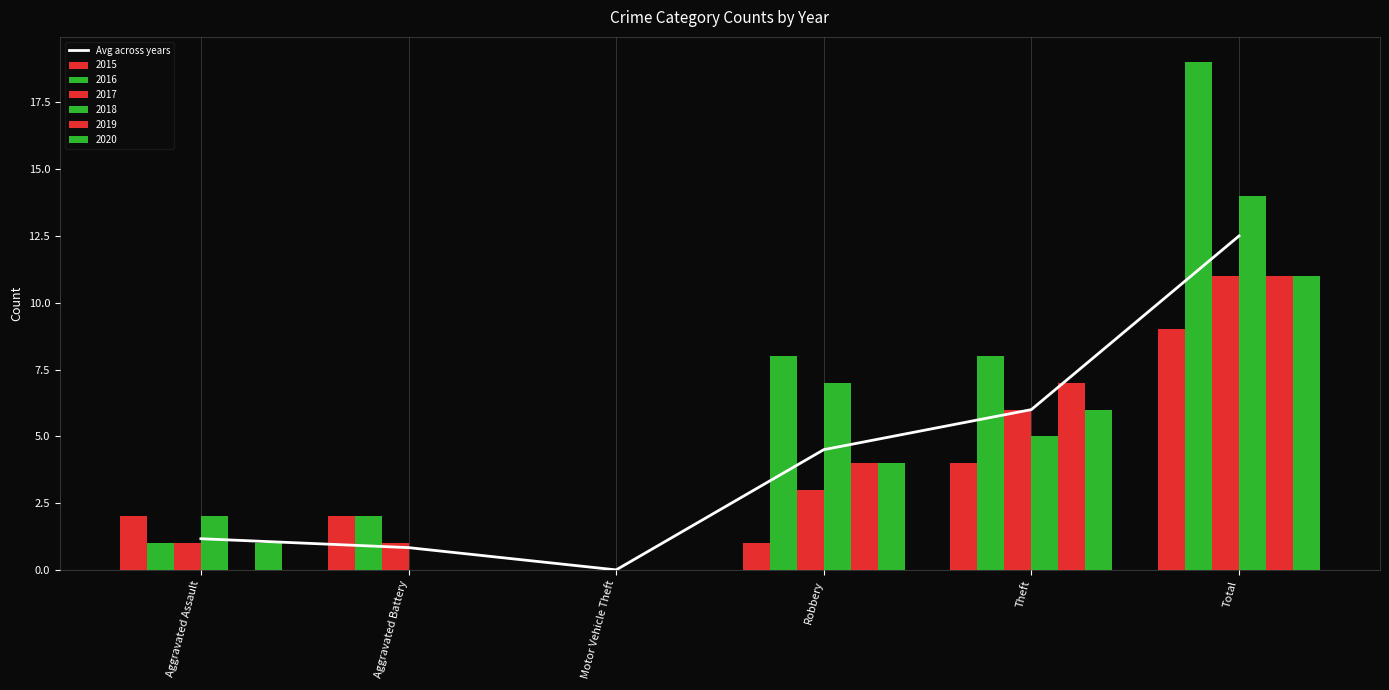

What is the maximum value shown in the chart?

12.5